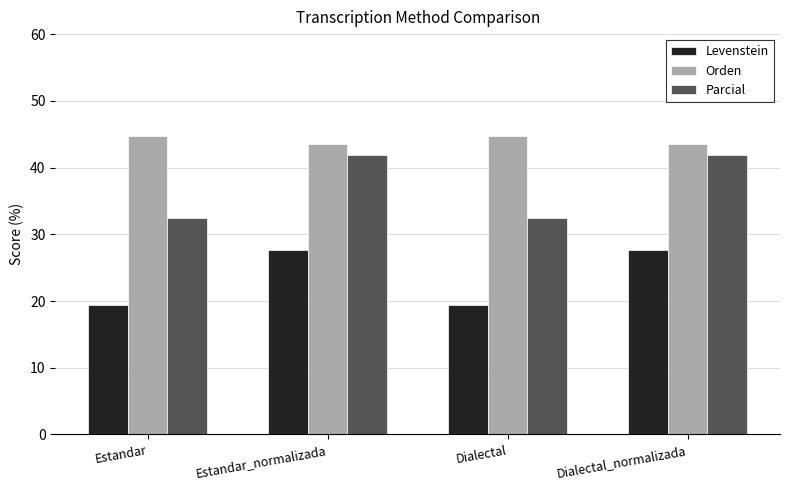

Which series has the largest total across all categories?

Orden